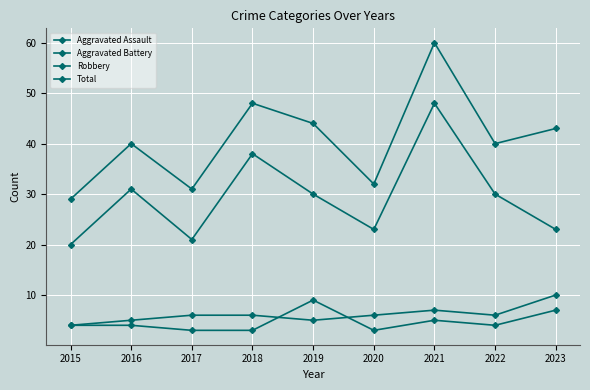

Rank the categories by Aggravated Assault value from lowest to highest.

2017, 2018, 2020, 2015, 2016, 2022, 2021, 2023, 2019